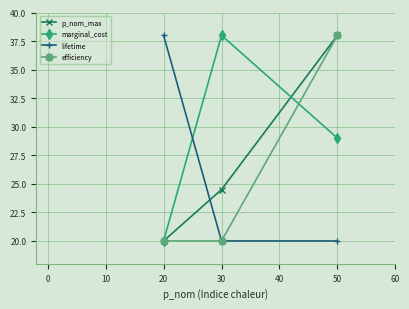

What are all the series names shown in the legend?

p_nom_max, marginal_cost, lifetime, efficiency